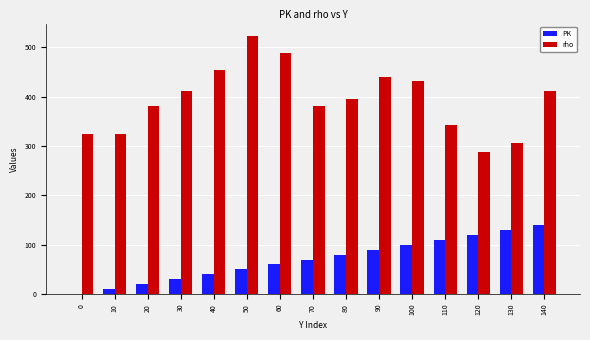

The value of PK at 20 is 20. True or false?

True